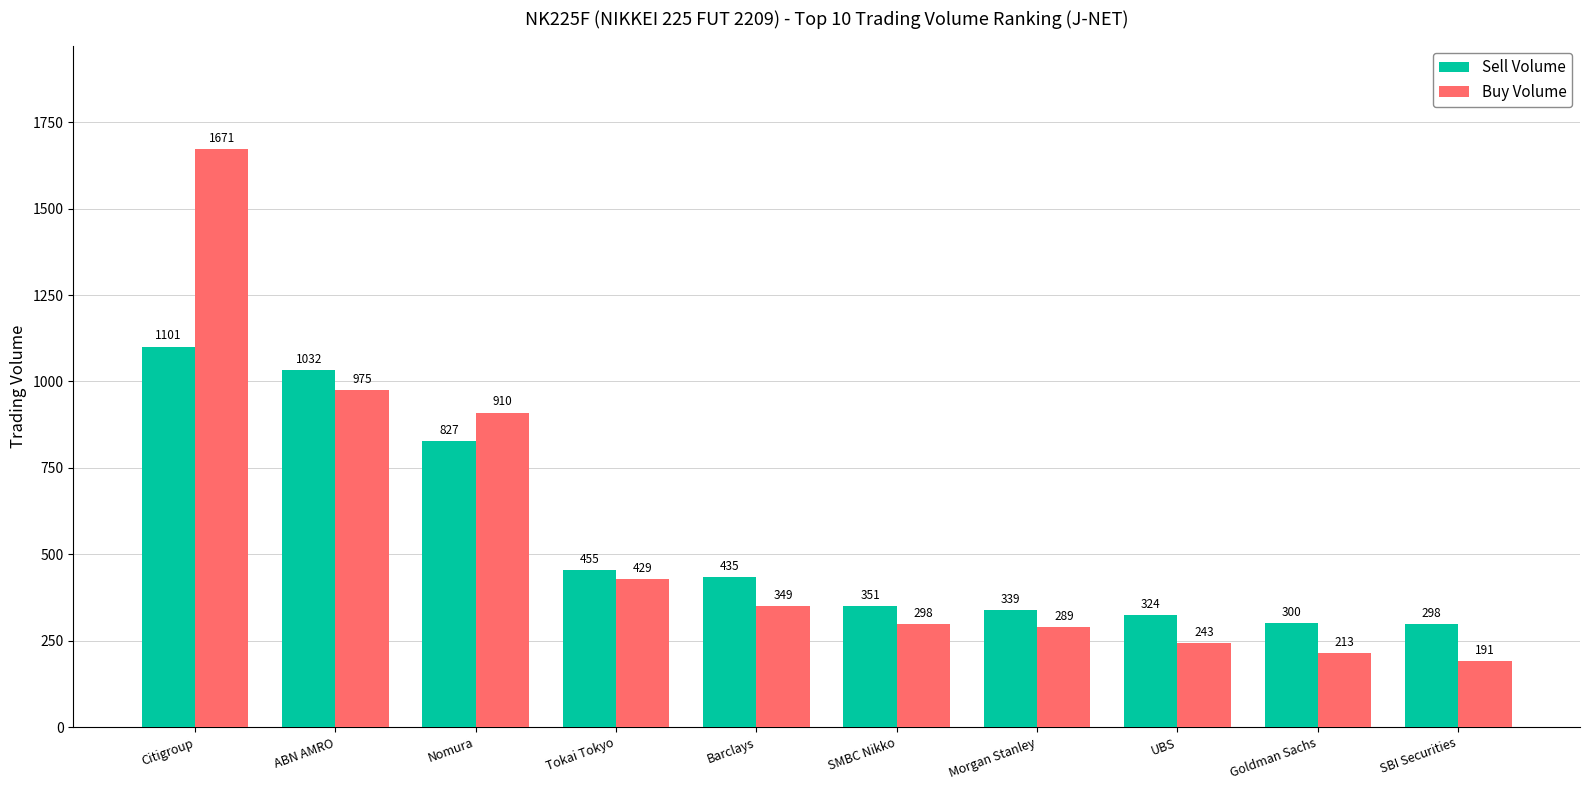

Reading left to right, list all the values displayed in this chart.

Sell Volume: Citigroup=1101	ABN AMRO=1032	Nomura=827	Tokai Tokyo=455	Barclays=435	SMBC Nikko=351	Morgan Stanley=339	UBS=324	Goldman Sachs=300	SBI Securities=298
Buy Volume: Citigroup=1671	ABN AMRO=975	Nomura=910	Tokai Tokyo=429	Barclays=349	SMBC Nikko=298	Morgan Stanley=289	UBS=243	Goldman Sachs=213	SBI Securities=191